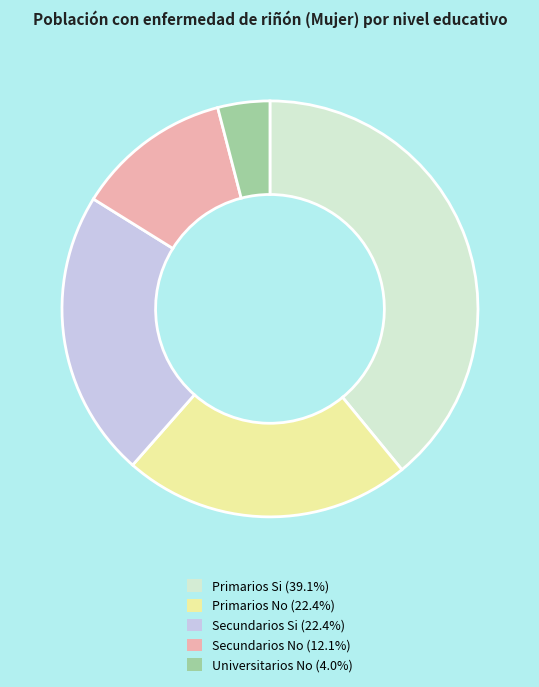

Do Primarios Si and Secundarios Si together represent more than half of the pie?

Yes